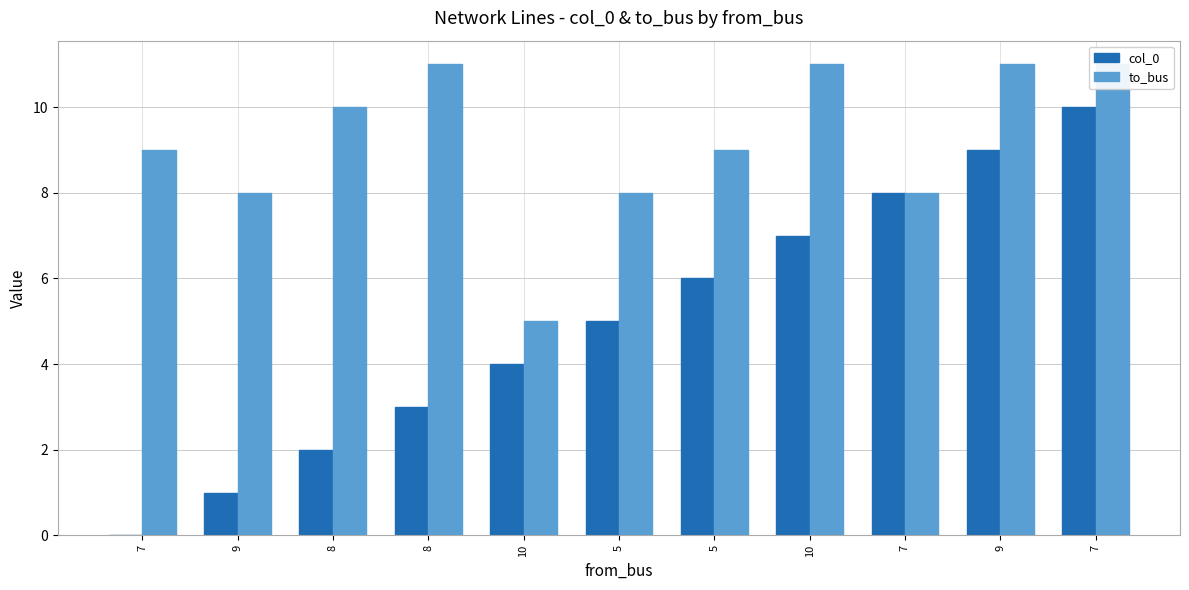

What is the average value of the to_bus series?

9